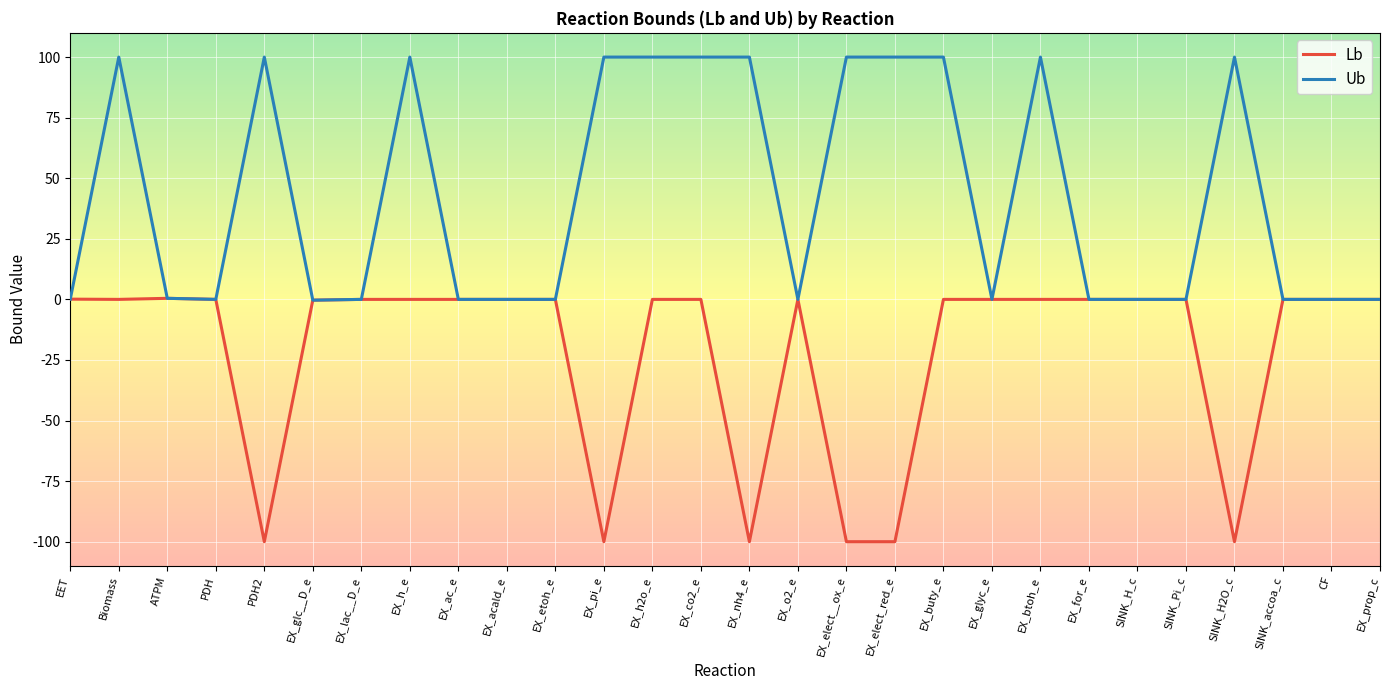

What is the highest value of the Ub series?

100.0